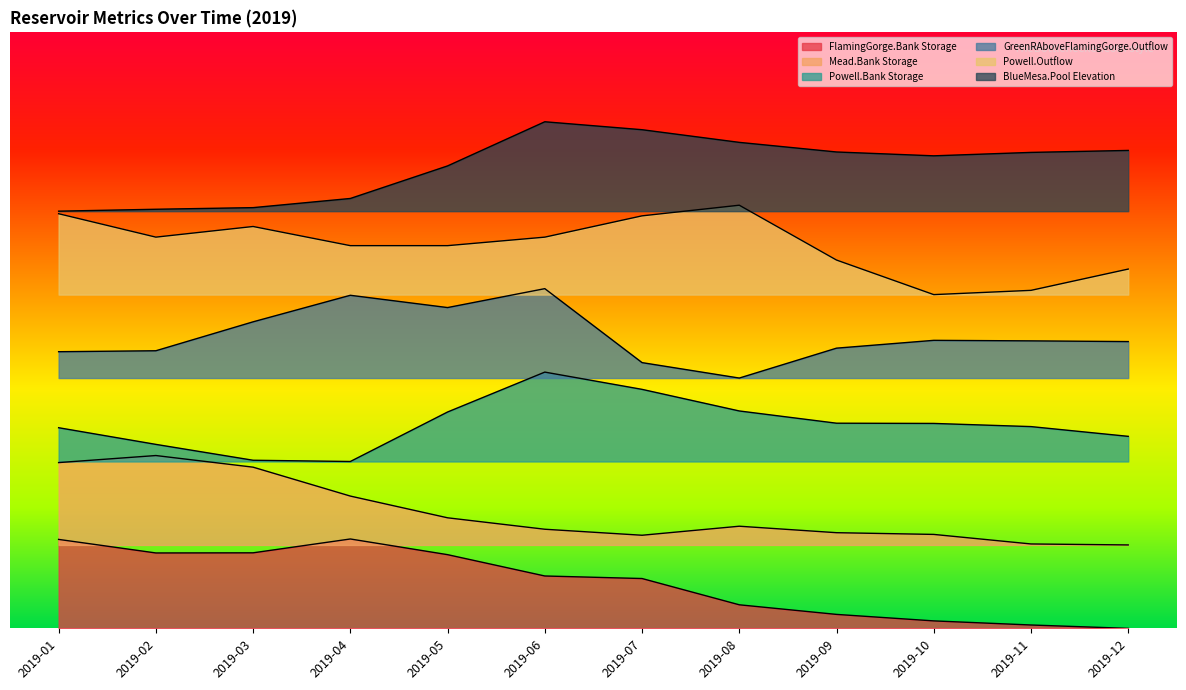

Reading left to right, extract all data points from this chart.

FlamingGorge.Bank Storage: 0.1	0.1	0.1	0.1	0.1	0.1	0.1	0.0	0.0	0.0	0.0	0.0
Mead.Bank Storage: 0.3	0.3	0.3	0.2	0.2	0.2	0.2	0.2	0.2	0.2	0.1	0.1
Powell.Bank Storage: 0.3	0.3	0.3	0.3	0.4	0.4	0.4	0.4	0.3	0.3	0.3	0.3
GreenRAboveFlamingGorge.Outflow: 0.5	0.5	0.5	0.6	0.5	0.6	0.4	0.4	0.5	0.5	0.5	0.5
Powell.Outflow: 0.7	0.7	0.7	0.6	0.6	0.7	0.7	0.7	0.6	0.6	0.6	0.6
BlueMesa.Pool Elevation: 0.7	0.7	0.7	0.7	0.8	0.9	0.8	0.8	0.8	0.8	0.8	0.8